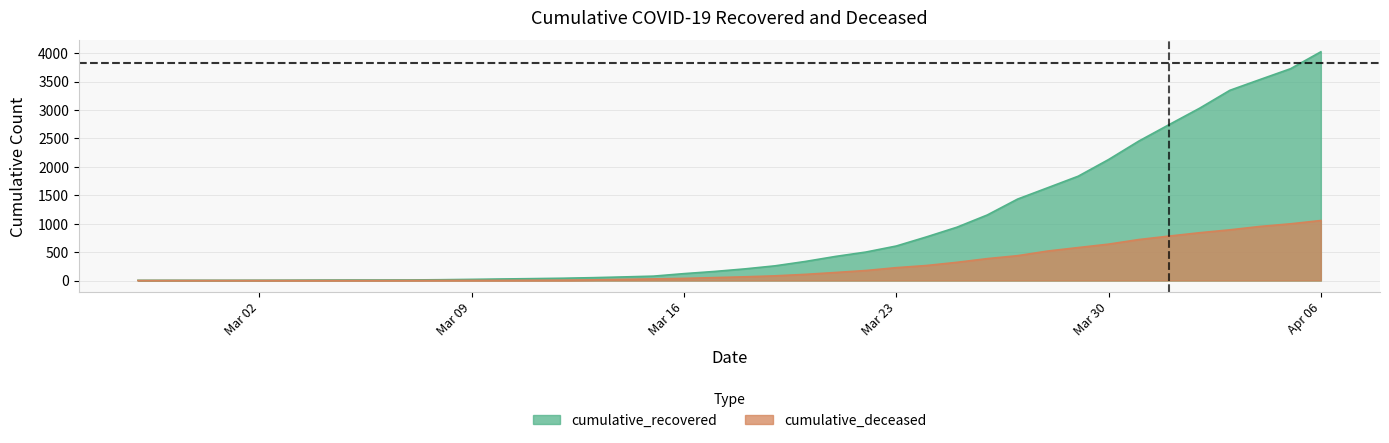

What are all the series names shown in the legend?

cumulative_recovered, cumulative_deceased